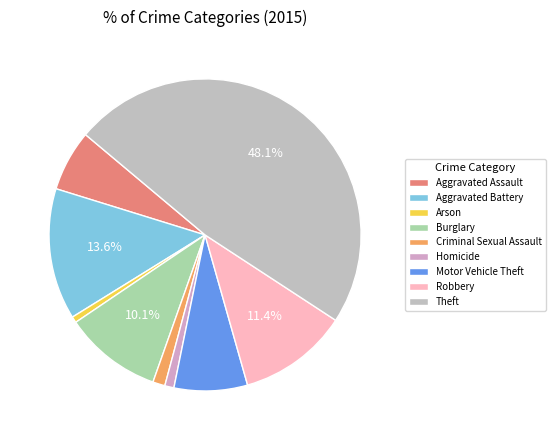

Does Homicide represent more than half of the total?

No